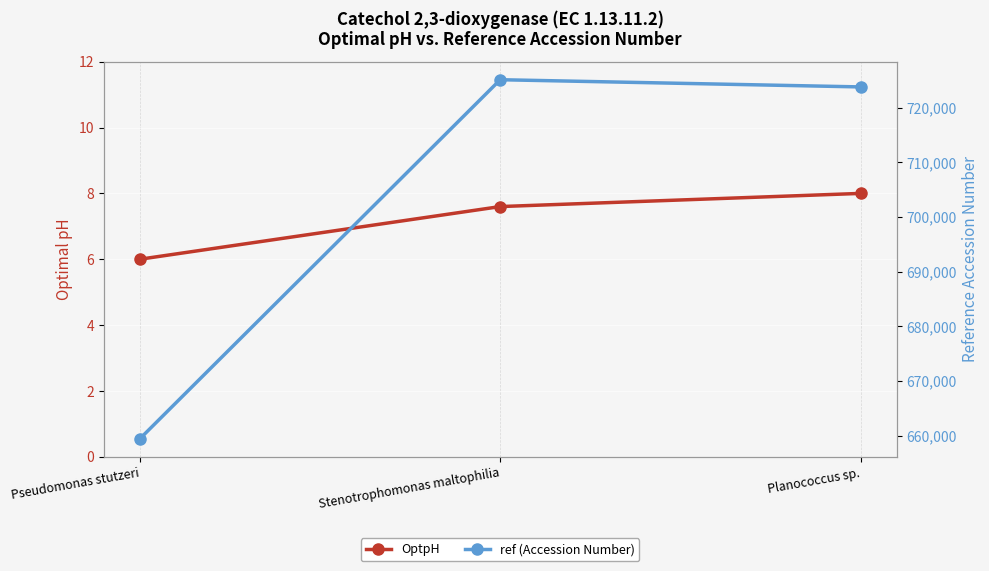

Count the number of data series in this chart.

2